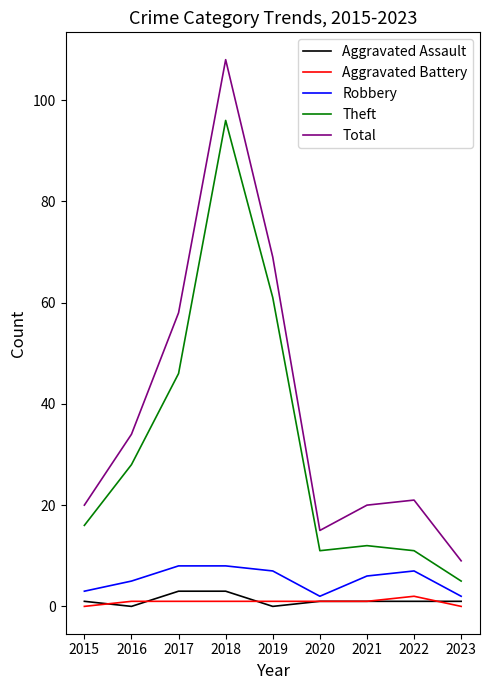

Which series has the largest total across all categories?

Total